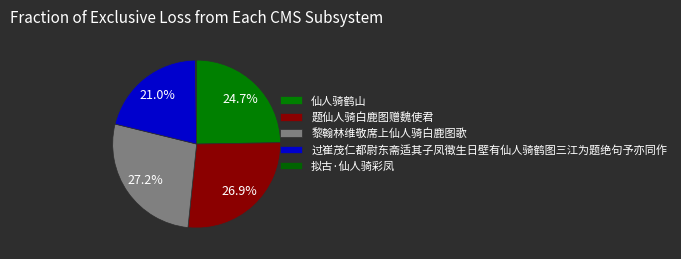

To the nearest percent, what is the difference between the largest and smallest slice percentages?

27%